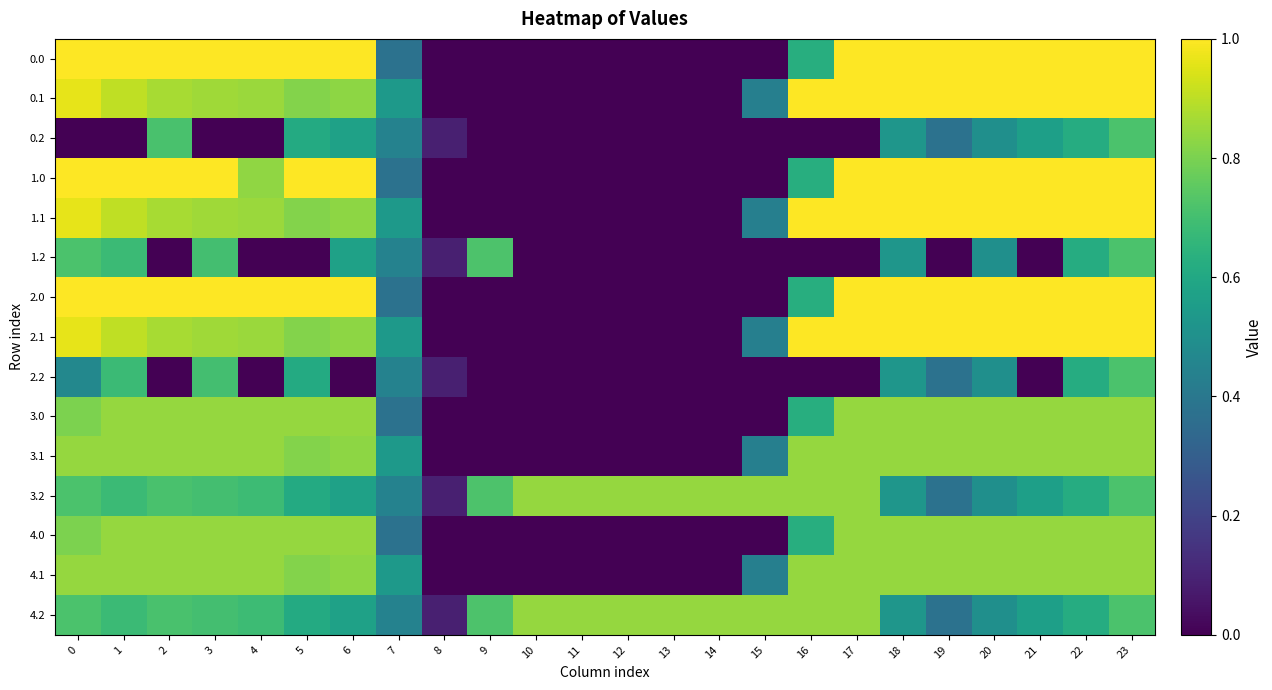

Reading left to right, extract all data points from this chart.

0.0: 0=400.0	1=400.0	2=400.0	3=400.0	4=400.0	5=399.9	6=400.0	7=150.1	8=0.0	9=0.0	10=0.0	11=0.0	12=0.0	13=0.0	14=0.0	15=0.0	16=250.9	17=400.0	18=400.0	19=400.0	20=400.0	21=400.0	22=400.0	23=400.0
0.1: 0=384.6	1=361.1	2=347.9	3=342.7	4=339.6	5=325.7	6=332.2	7=217.1	8=0.0	9=0.0	10=0.0	11=0.0	12=0.0	13=0.0	14=0.0	15=173.1	16=400.0	17=400.0	18=400.0	19=400.0	20=400.0	21=400.0	22=400.0	23=399.4
0.2: 0=0.0	1=0.0	2=285.5	3=0.0	4=0.0	5=245.0	6=228.8	7=176.6	8=35.3	9=0.0	10=0.0	11=0.0	12=0.0	13=0.0	14=0.0	15=0.0	16=0.0	17=0.0	18=210.0	19=151.0	20=199.2	21=226.4	22=247.4	23=287.5
1.0: 0=400.0	1=400.0	2=400.0	3=400.0	4=333.2	5=400.0	6=400.0	7=150.1	8=0.0	9=0.0	10=0.0	11=0.0	12=0.0	13=0.0	14=0.0	15=0.0	16=250.9	17=400.0	18=400.0	19=400.0	20=400.0	21=400.0	22=400.0	23=400.0
1.1: 0=384.6	1=361.1	2=347.9	3=342.7	4=339.6	5=325.7	6=332.2	7=217.1	8=0.0	9=0.0	10=0.0	11=0.0	12=0.0	13=0.0	14=0.0	15=173.1	16=400.0	17=400.0	18=400.0	19=400.0	20=400.0	21=400.0	22=400.0	23=399.4
1.2: 0=287.1	1=272.7	2=0.0	3=281.0	4=0.0	5=0.0	6=228.8	7=176.6	8=35.3	9=288.5	10=0.0	11=0.0	12=0.0	13=0.0	14=0.0	15=0.0	16=0.0	17=0.0	18=210.0	19=0.0	20=199.2	21=0.0	22=247.4	23=287.5
2.0: 0=400.0	1=400.0	2=400.0	3=400.0	4=400.0	5=400.0	6=400.0	7=150.1	8=0.0	9=0.0	10=0.0	11=0.0	12=0.0	13=0.0	14=0.0	15=0.0	16=250.9	17=400.0	18=400.0	19=400.0	20=400.0	21=400.0	22=400.0	23=400.0
2.1: 0=384.6	1=361.1	2=347.9	3=342.7	4=339.6	5=325.7	6=332.2	7=217.1	8=0.0	9=0.0	10=0.0	11=0.0	12=0.0	13=0.0	14=0.0	15=173.1	16=400.0	17=400.0	18=400.0	19=400.0	20=400.0	21=400.0	22=400.0	23=399.4
2.2: 0=186.7	1=272.7	2=0.0	3=281.0	4=0.0	5=245.0	6=0.0	7=176.6	8=35.3	9=0.0	10=0.0	11=0.0	12=0.0	13=0.0	14=0.0	15=0.0	16=0.0	17=0.0	18=210.0	19=151.0	20=199.2	21=0.0	22=247.4	23=287.5
3.0: 0=321.7	1=336.0	2=336.0	3=336.0	4=336.0	5=336.0	6=336.0	7=150.1	8=0.0	9=0.0	10=0.0	11=0.0	12=0.0	13=0.0	14=0.0	15=0.0	16=250.9	17=336.0	18=336.0	19=336.0	20=336.0	21=336.0	22=336.0	23=336.0
3.1: 0=336.0	1=336.0	2=336.0	3=336.0	4=336.0	5=325.7	6=332.2	7=217.1	8=0.0	9=0.0	10=0.0	11=0.0	12=0.0	13=0.0	14=0.0	15=173.1	16=336.0	17=336.0	18=336.0	19=336.0	20=336.0	21=336.0	22=336.0	23=336.0
3.2: 0=287.1	1=272.7	2=285.5	3=281.0	4=274.4	5=245.0	6=228.8	7=176.6	8=35.3	9=288.5	10=336.0	11=336.0	12=336.0	13=336.0	14=336.0	15=336.0	16=336.0	17=336.0	18=210.0	19=151.0	20=199.2	21=226.4	22=247.4	23=287.5
4.0: 0=321.7	1=336.0	2=336.0	3=336.0	4=336.0	5=336.0	6=336.0	7=150.1	8=0.0	9=0.0	10=0.0	11=0.0	12=0.0	13=0.0	14=0.0	15=0.0	16=250.9	17=336.0	18=336.0	19=336.0	20=336.0	21=336.0	22=336.0	23=336.0
4.1: 0=336.0	1=336.0	2=336.0	3=336.0	4=336.0	5=325.7	6=332.2	7=217.1	8=0.0	9=0.0	10=0.0	11=0.0	12=0.0	13=0.0	14=0.0	15=173.1	16=336.0	17=336.0	18=336.0	19=336.0	20=336.0	21=336.0	22=336.0	23=336.0
4.2: 0=287.1	1=272.7	2=285.5	3=281.0	4=274.4	5=245.0	6=228.8	7=176.6	8=35.3	9=288.5	10=336.0	11=336.0	12=336.0	13=336.0	14=336.0	15=336.0	16=336.0	17=336.0	18=210.0	19=151.0	20=199.2	21=226.4	22=247.4	23=287.5